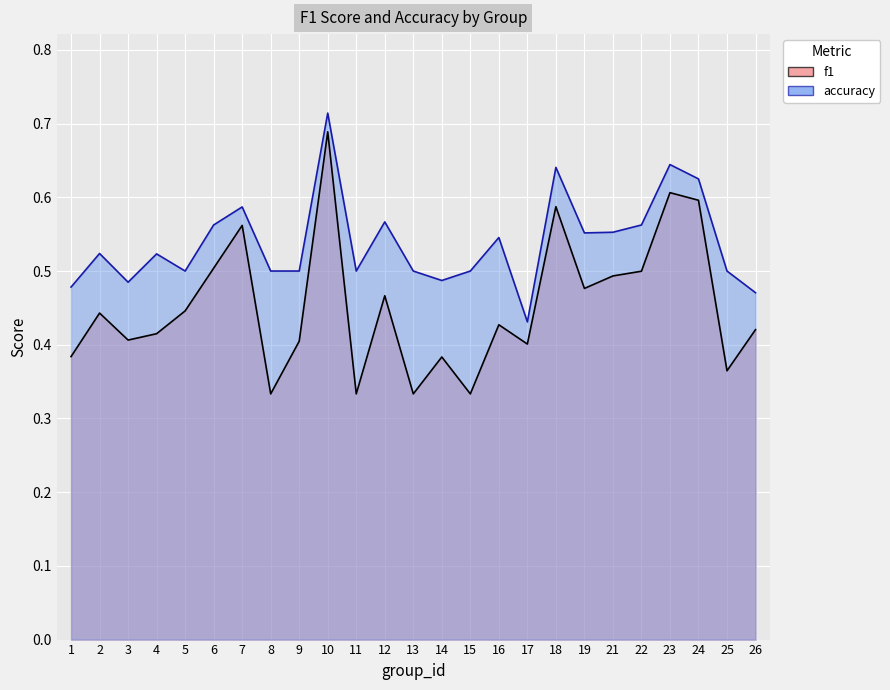

True or false: f1 has more than 2 points higher than both neighbors.

True